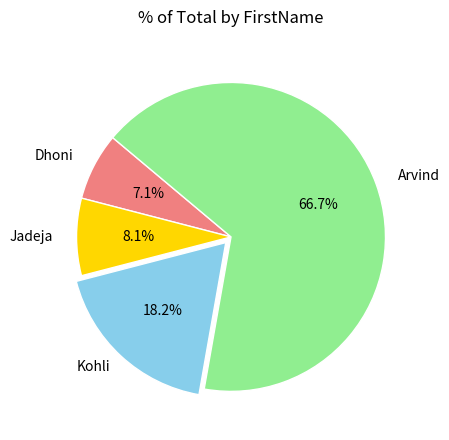

Is there a majority slice in this chart?

Yes